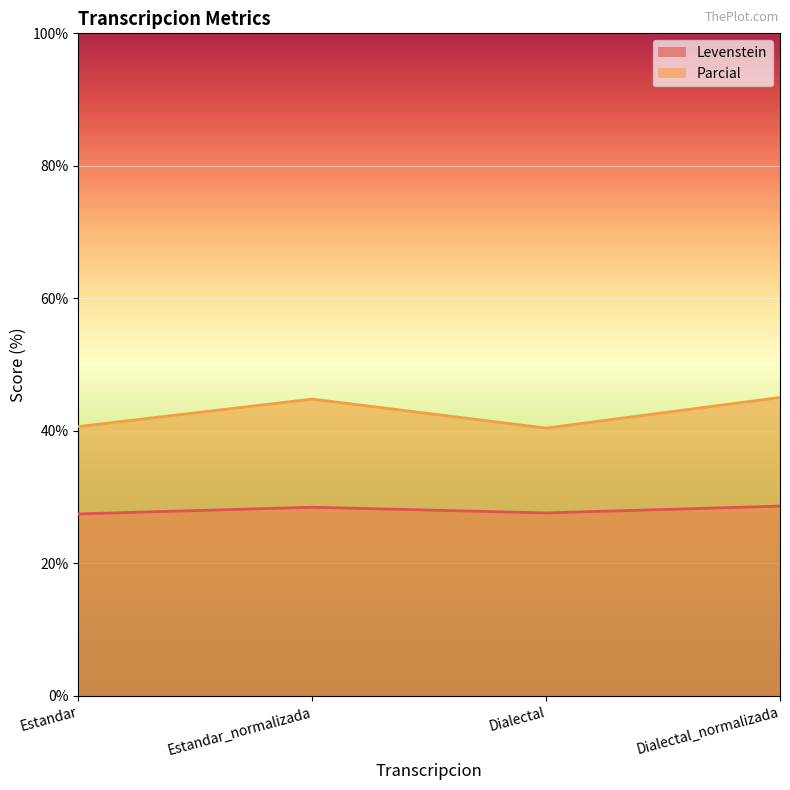

Does the chart display data point markers on the line(s)?

No